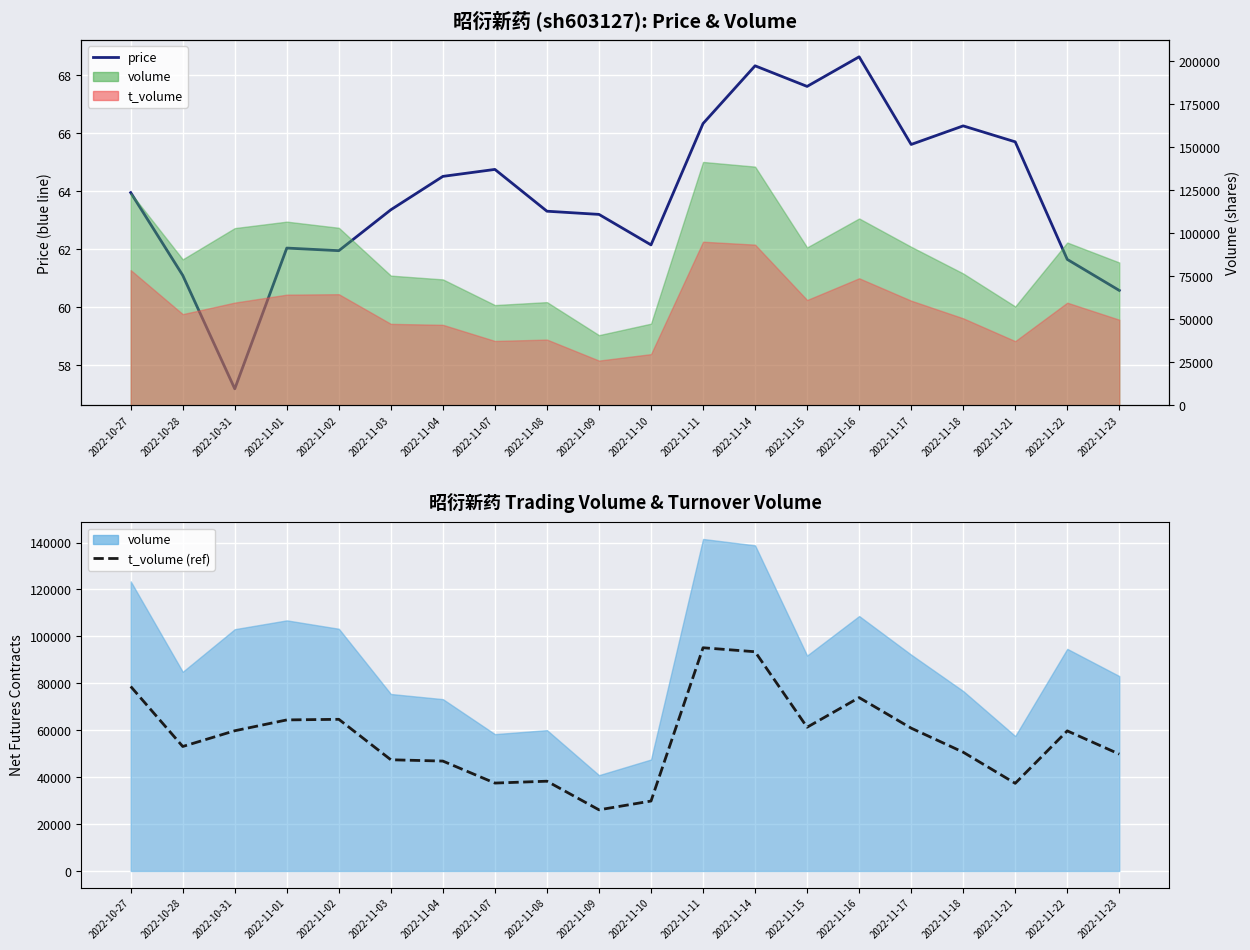

What is the average value of the t_volume (10-period ref) series?

56434.5